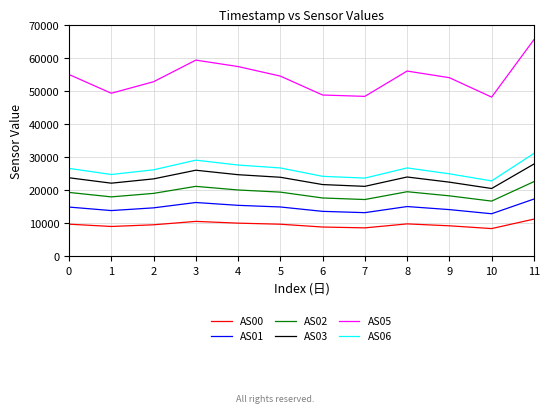

Rank the series at 3 from highest to lowest value.

AS05, AS06, AS03, AS02, AS01, AS00